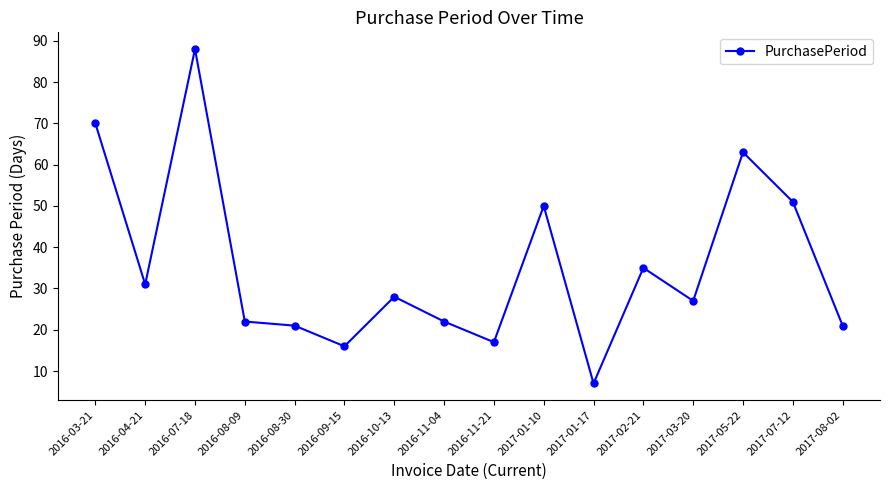

Reading left to right, transcribe all the data shown in this chart.

2016-03-21=70	2016-04-21=31	2016-07-18=88	2016-08-09=22	2016-08-30=21	2016-09-15=16	2016-10-13=28	2016-11-04=22	2016-11-21=17	2017-01-10=50	2017-01-17=7	2017-02-21=35	2017-03-20=27	2017-05-22=63	2017-07-12=51	2017-08-02=21